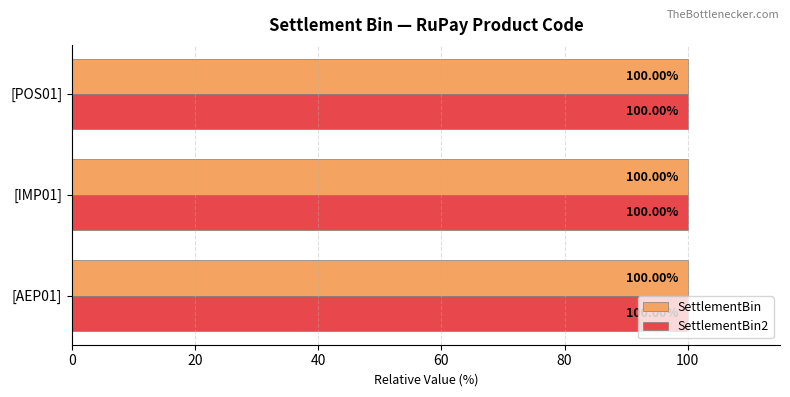

What is the highest value of the SettlementBin2 series?

100.0